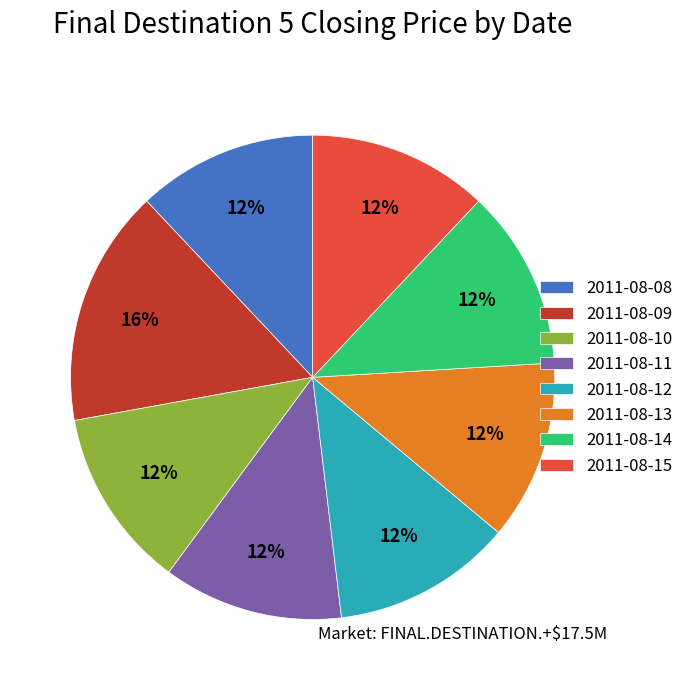

How many segments does this pie chart have?

8